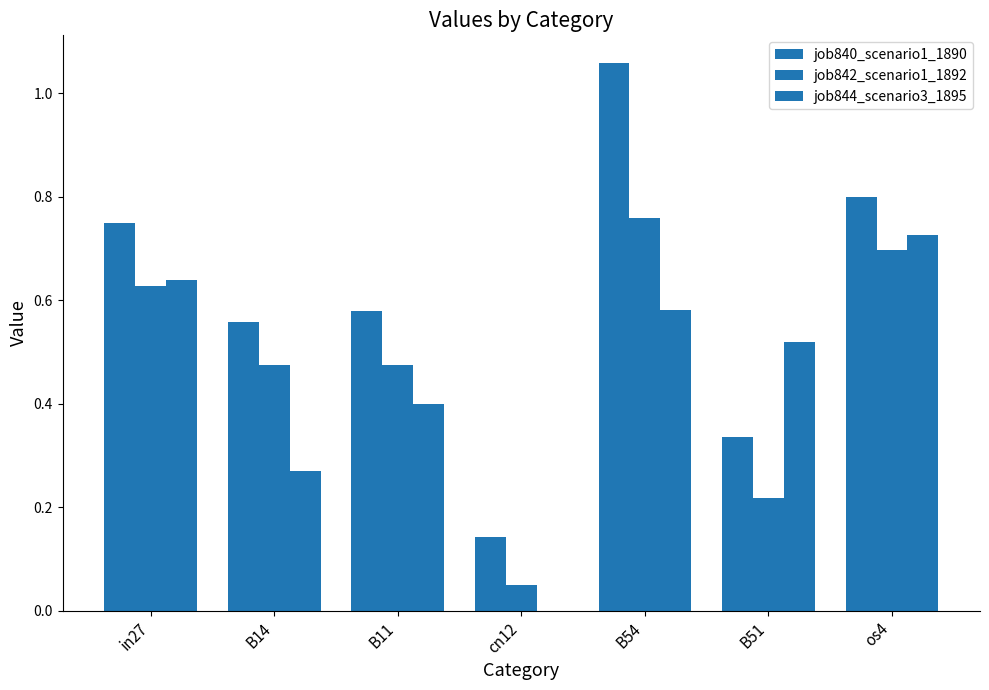

List the series in order of their overall mean, lowest first.

job844_scenario3_1895, job842_scenario1_1892, job840_scenario1_1890